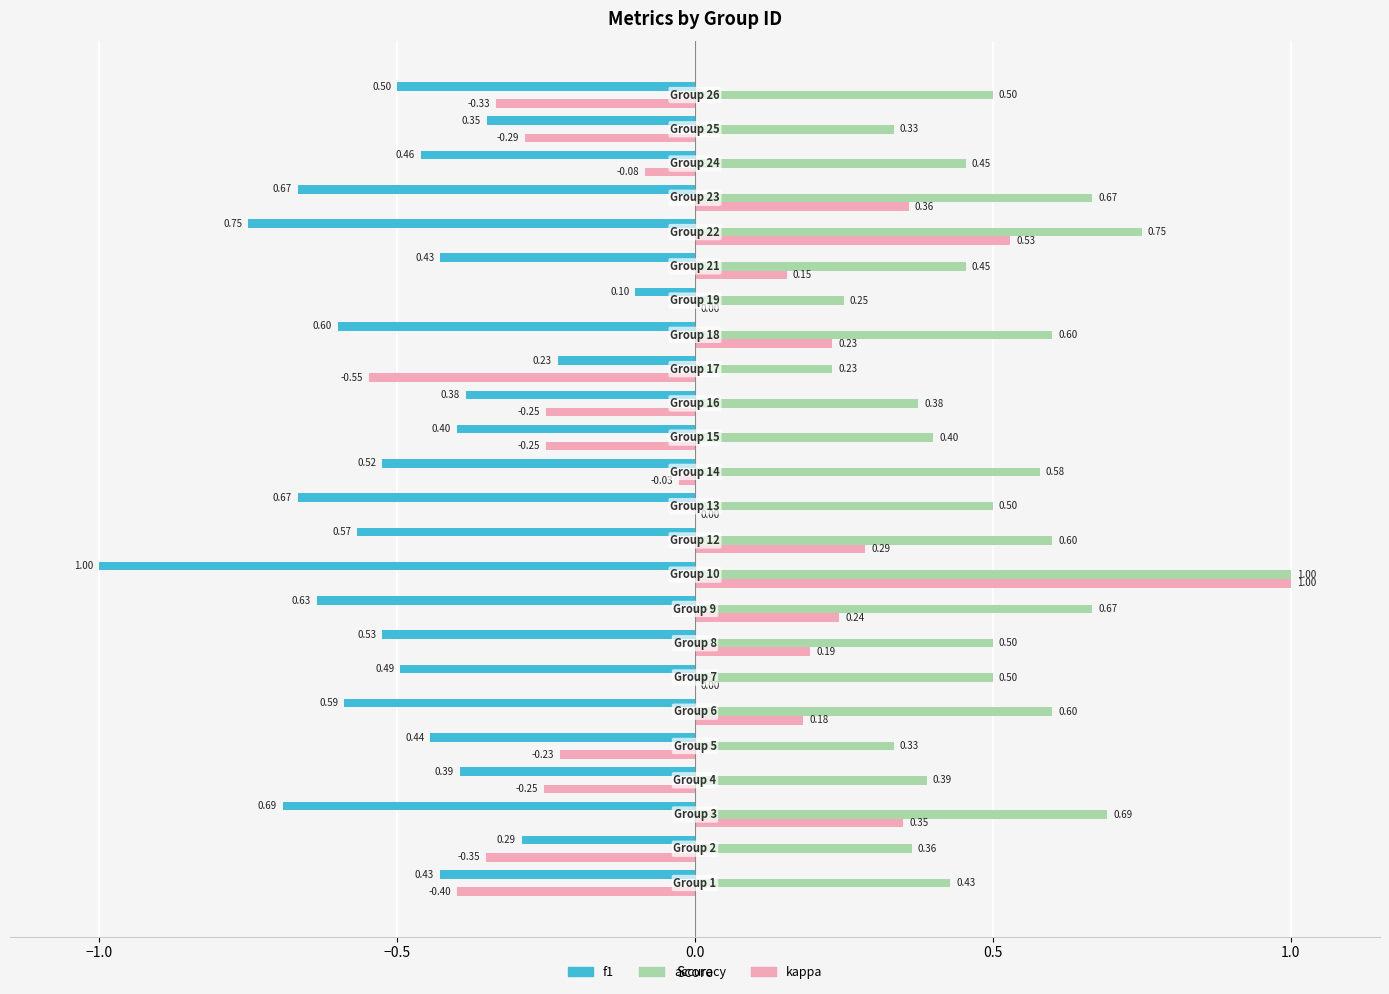

What is the sum of all f1 values?

-12.1